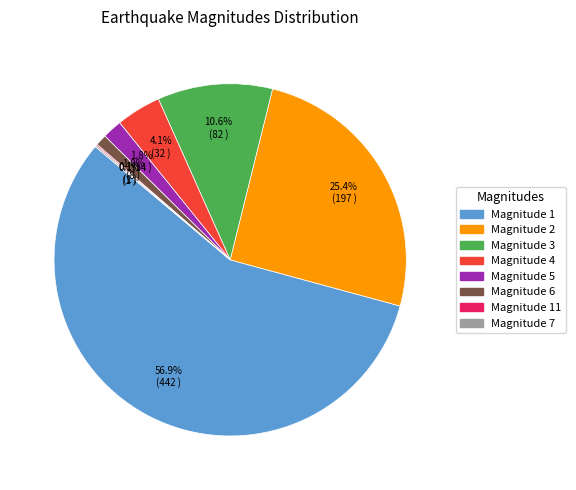

Is there any slice that represents more than half of the pie?

Yes